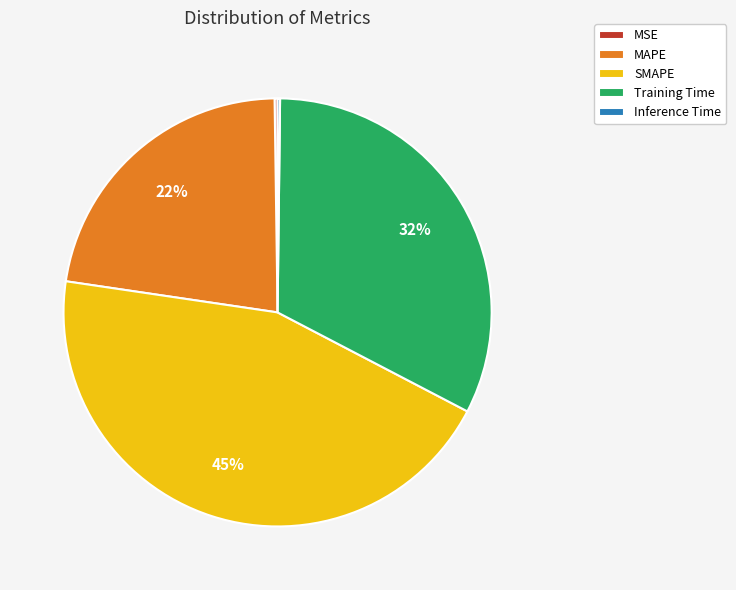

What is the largest slice in the pie chart?

SMAPE